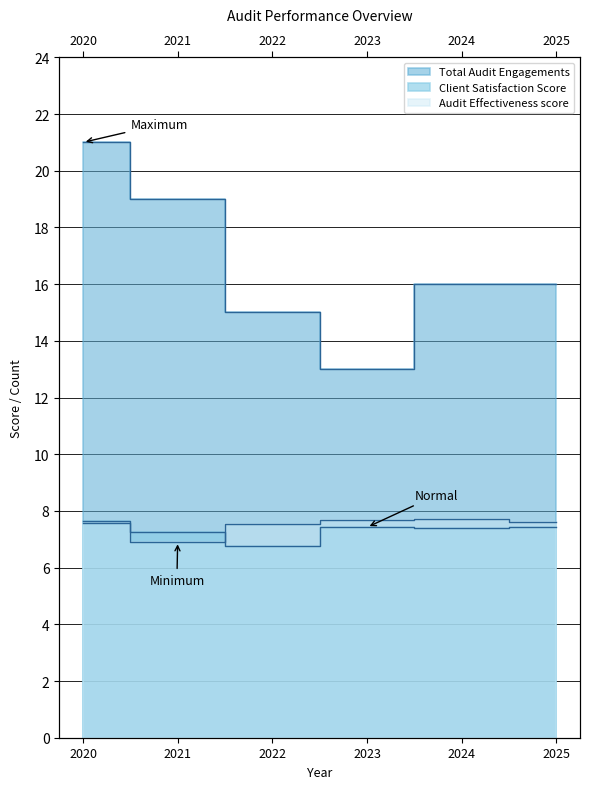

Which label corresponds to the smallest value in the chart?

2022